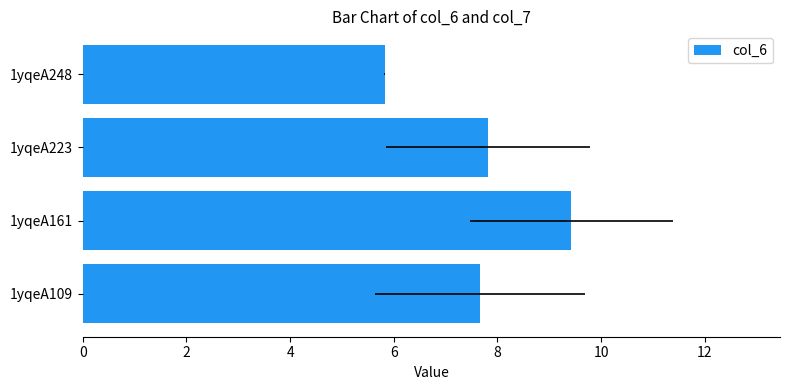

The value at 1yqeA109 is 3.6. True or false?

False